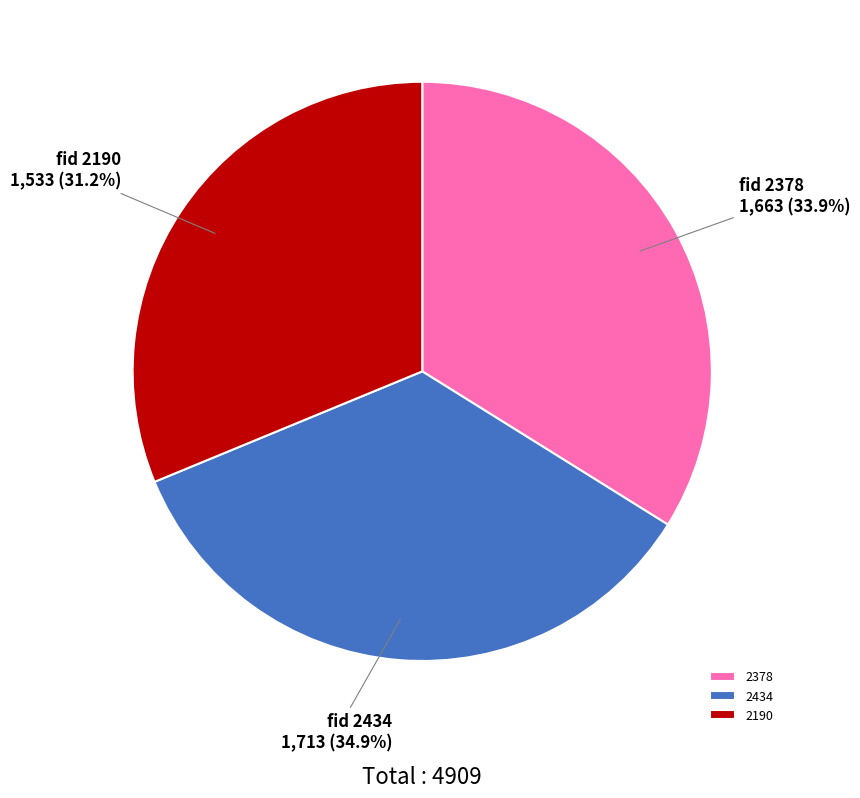

To the nearest percent, what is the difference between the largest and smallest slice percentages?

4%